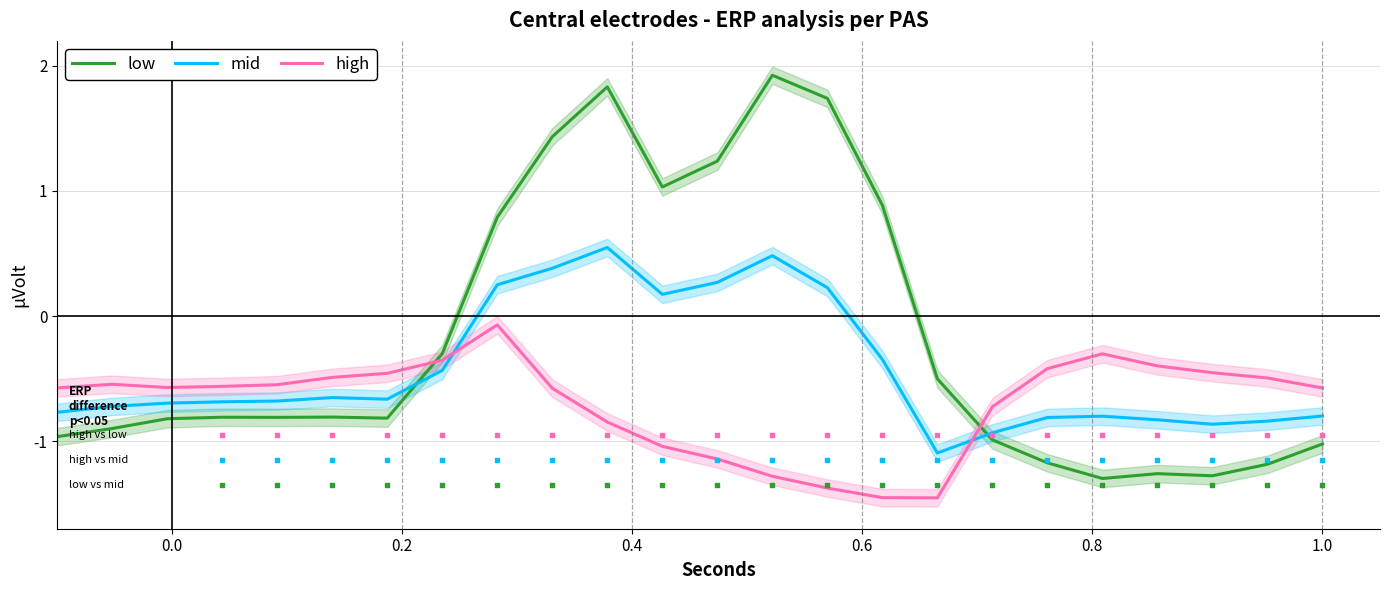

After their last crossing, which series has the higher values: mid or high?

high